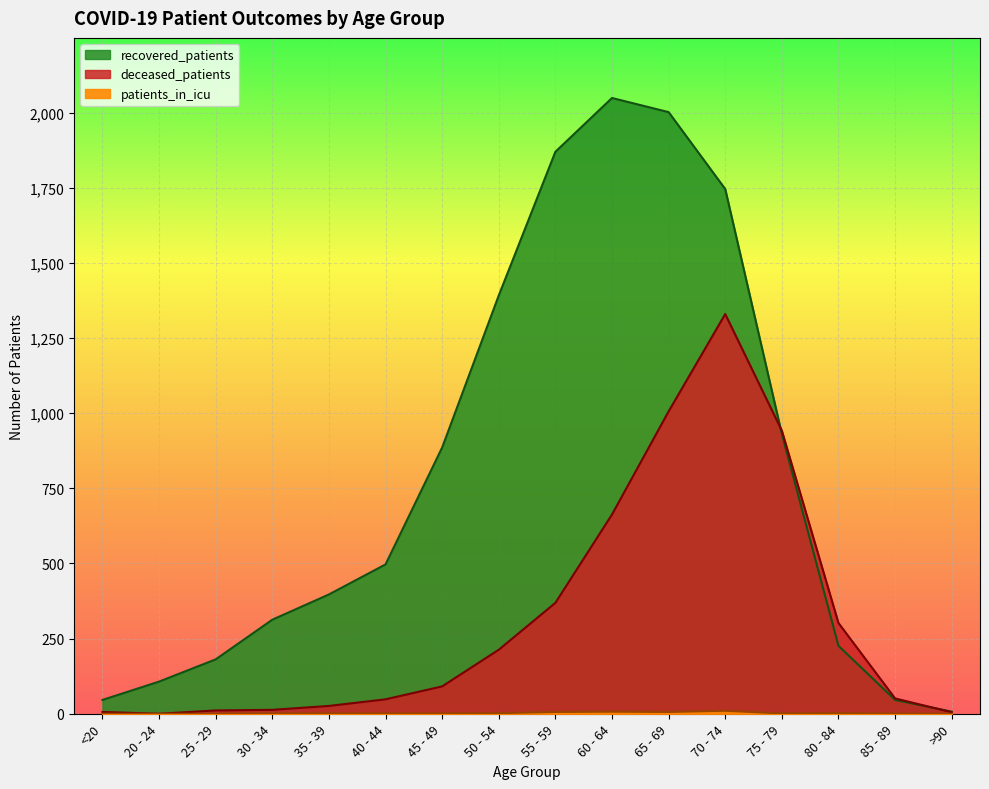

Rank the categories by patients_in_icu value from lowest to highest.

<20, 20 - 24, 25 - 29, 85 - 89, >90, 30 - 34, 35 - 39, 40 - 44, 45 - 49, 75 - 79, 50 - 54, 80 - 84, 55 - 59, 65 - 69, 60 - 64, 70 - 74